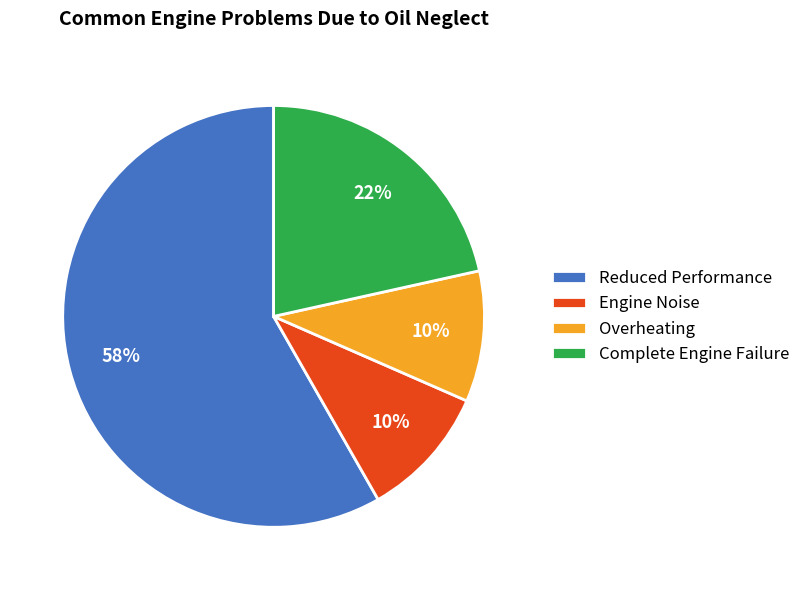

What is the majority slice?

Reduced Performance